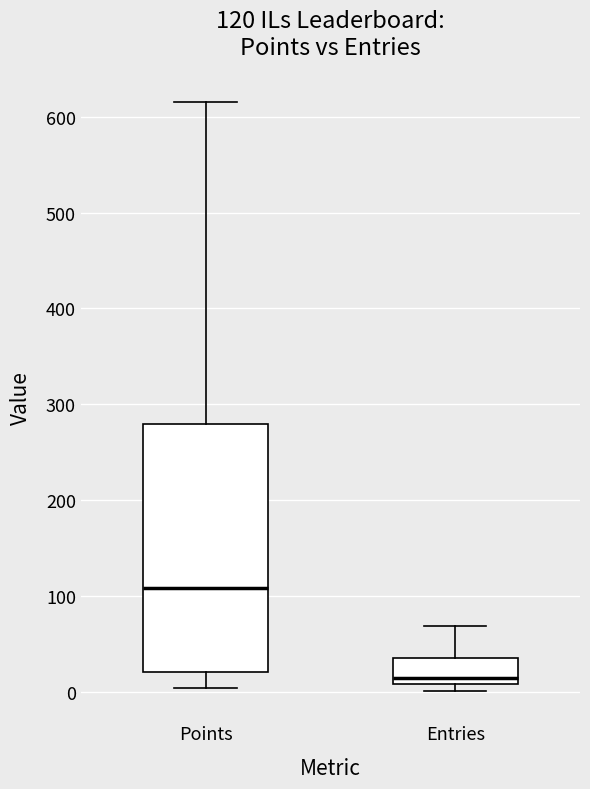

Which box's median line is the highest?

Points